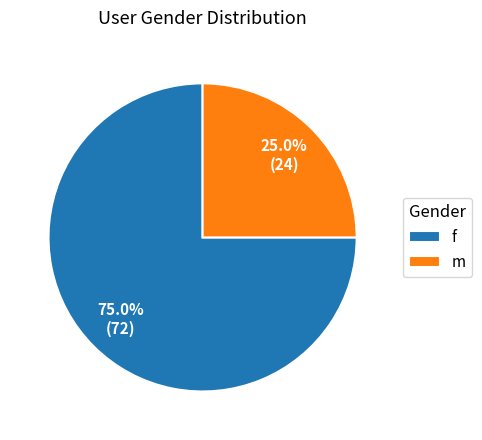

How many segments does this pie chart have?

2